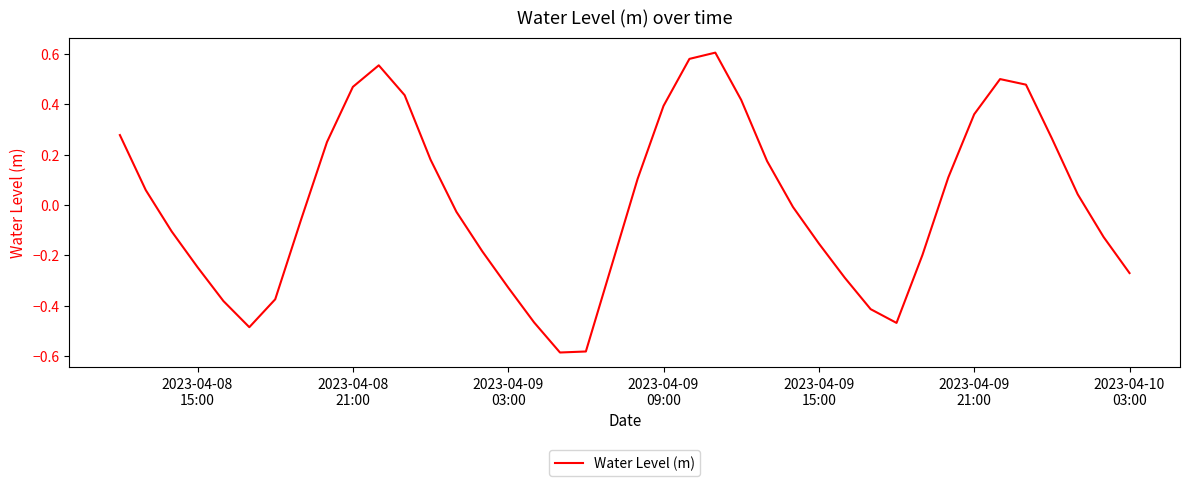

How many lines are shown in the chart?

1